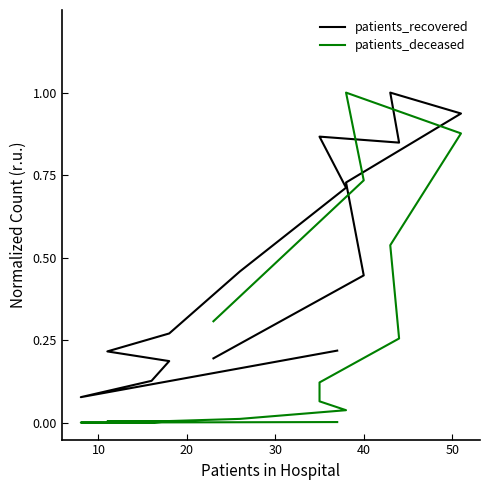

In patients_deceased, how many points are lower than both neighbors (excluding endpoints)?

1